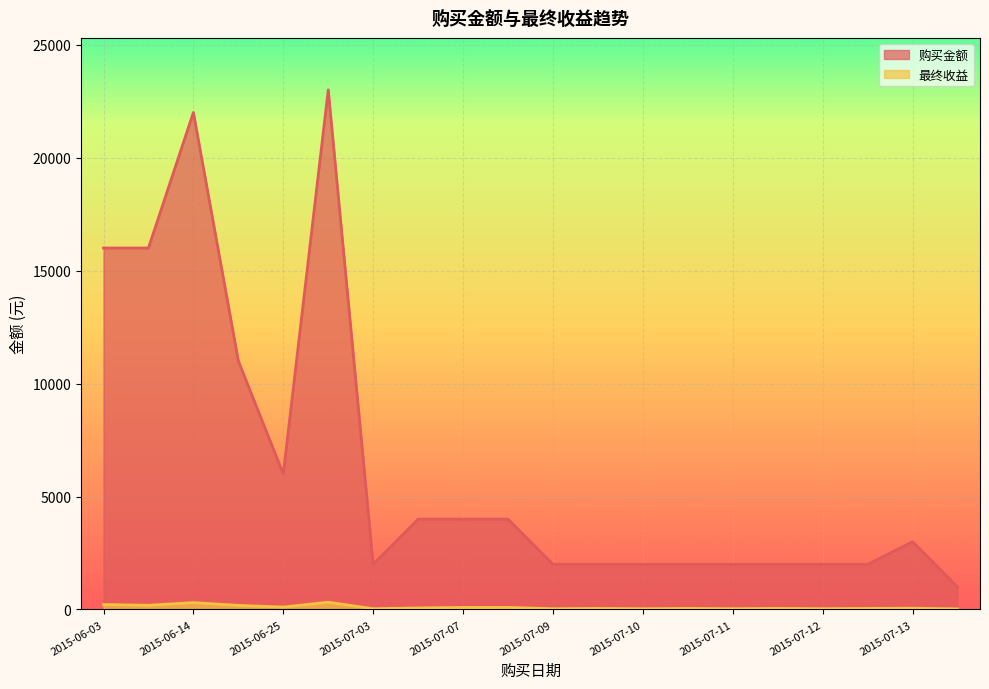

Reading right to left, extract all data points from this chart.

购买金额: 1000.0	3000.0	2000.0	2000.0	2000.0	2000.0	2000.0	2000.0	2000.0	2000.0	4000.0	4000.0	4000.0	2000.0	23000.0	6000.0	11000.0	22000.0	16000.0	16000.0
最终收益: 27.4	57.3	47.8	36.3	48.3	36.1	47.6	34.6	47.9	34.8	91.7	91.6	69.2	34.8	322.9	108.5	181.8	304.3	186.6	219.2